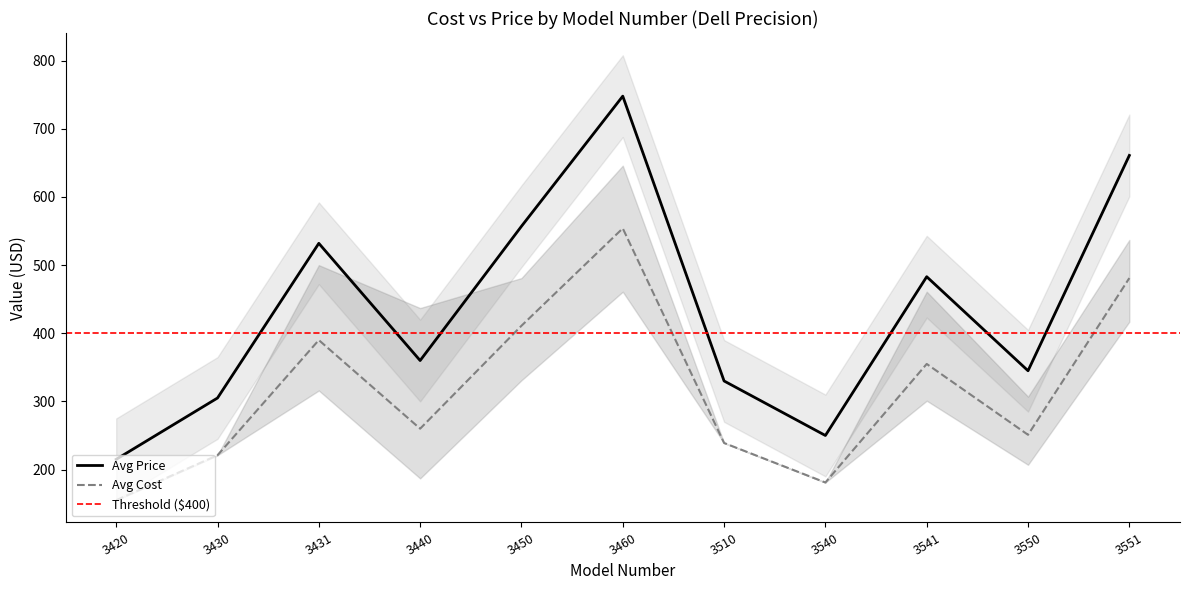

In Avg Cost, how many points are higher than both neighbors (excluding endpoints)?

3